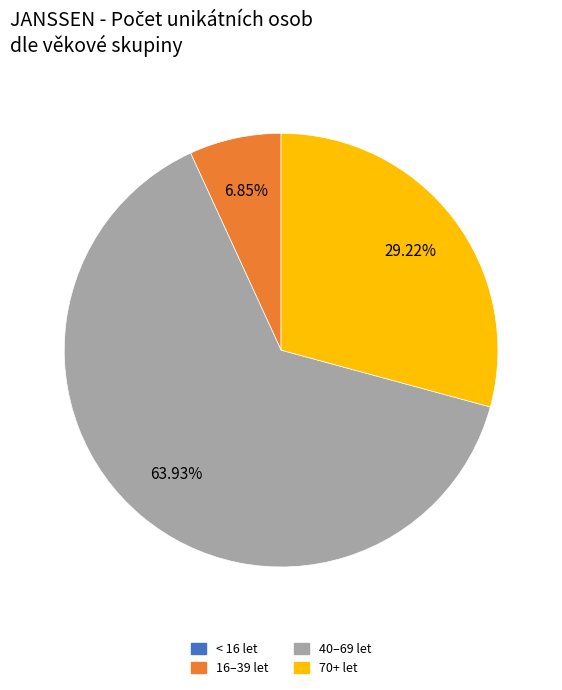

Is there any slice that represents more than half of the pie?

Yes